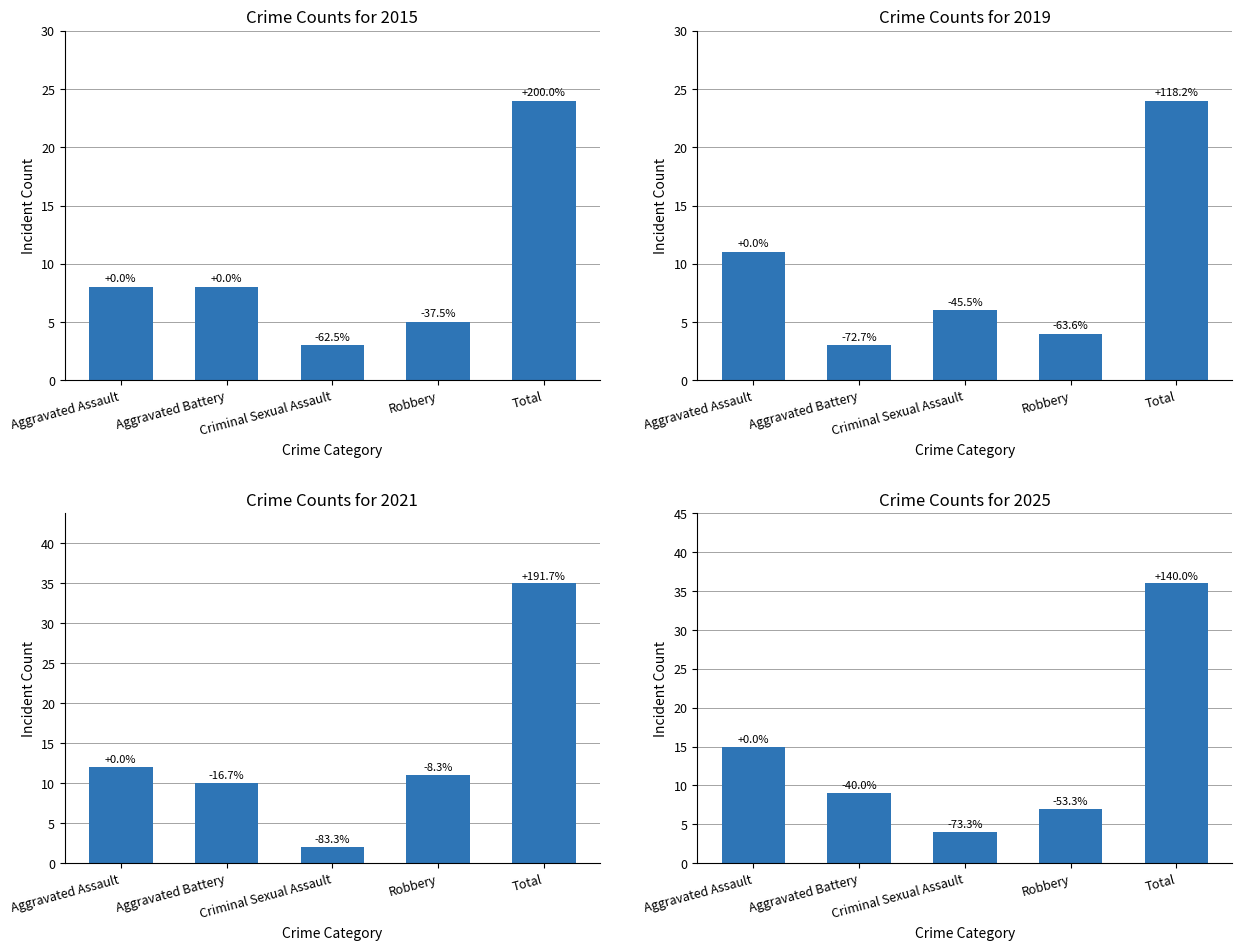

How many bars are there in total?

20